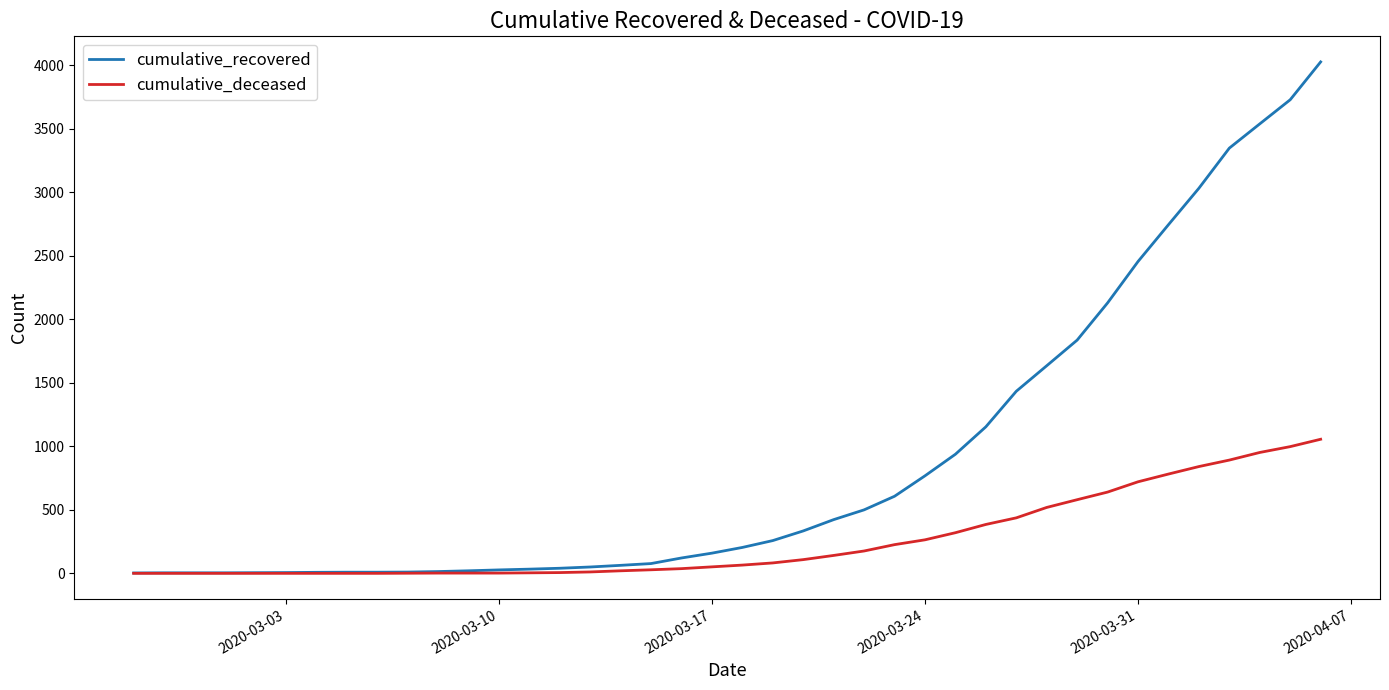

Which series has the largest range (max minus min)?

cumulative_recovered